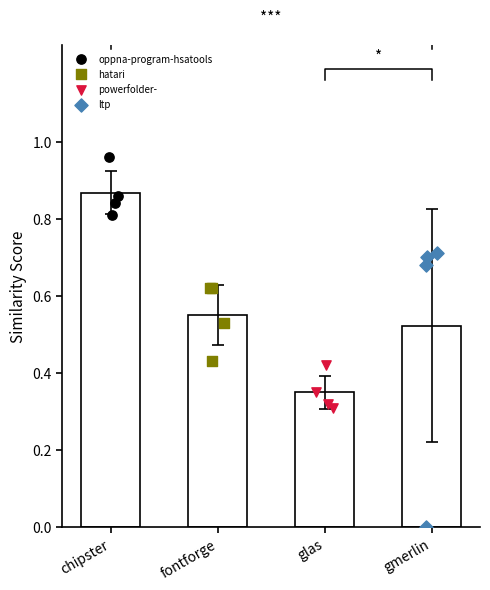

Which series has the largest total across all categories?

oppna-program-hsatools